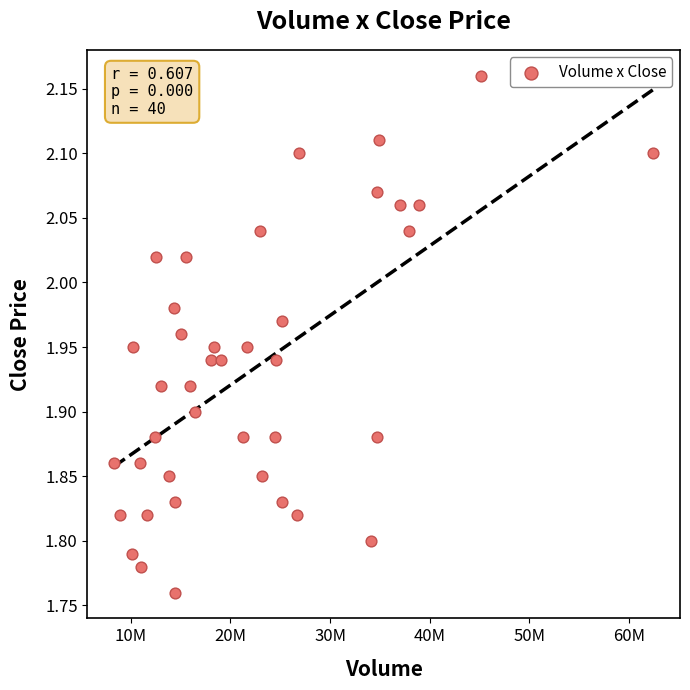

What is the range of X values (max minus min)?

54062819.0